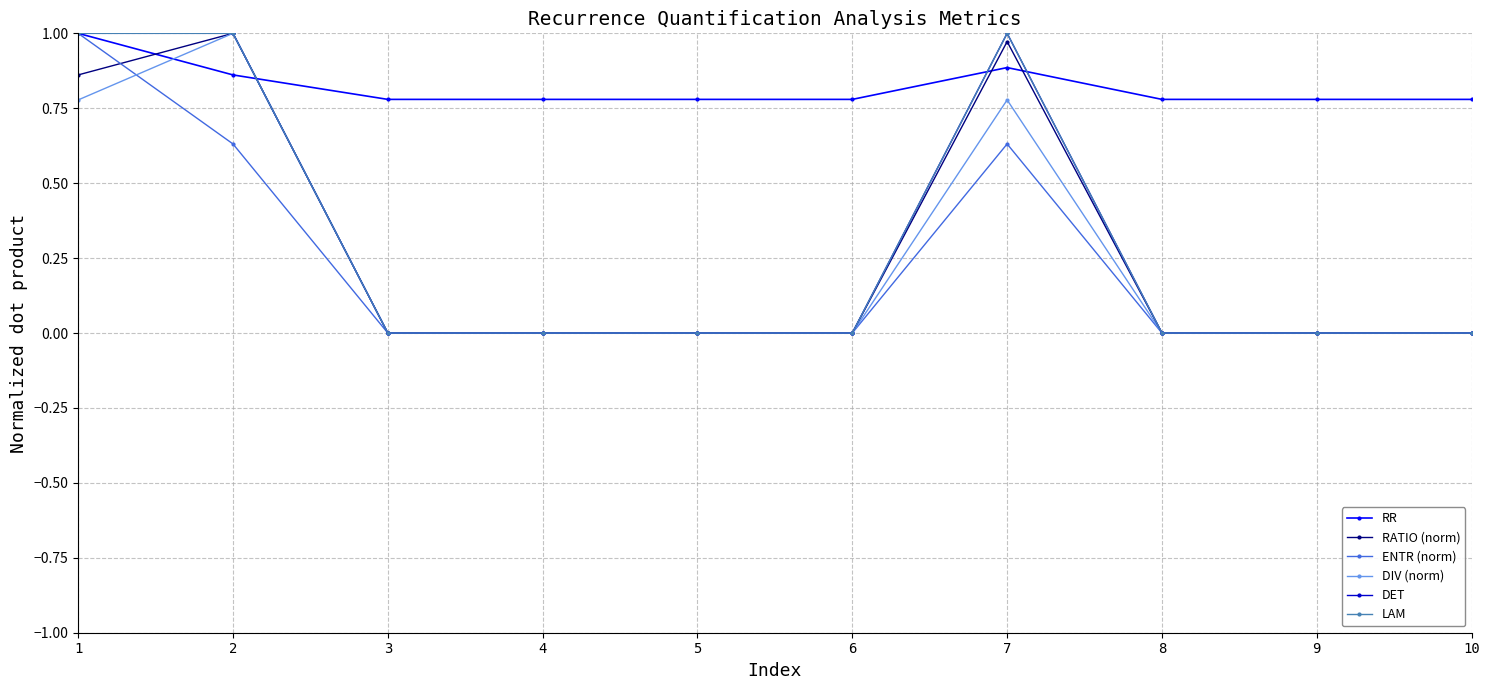

Is this an area chart (filled region under the line)?

No